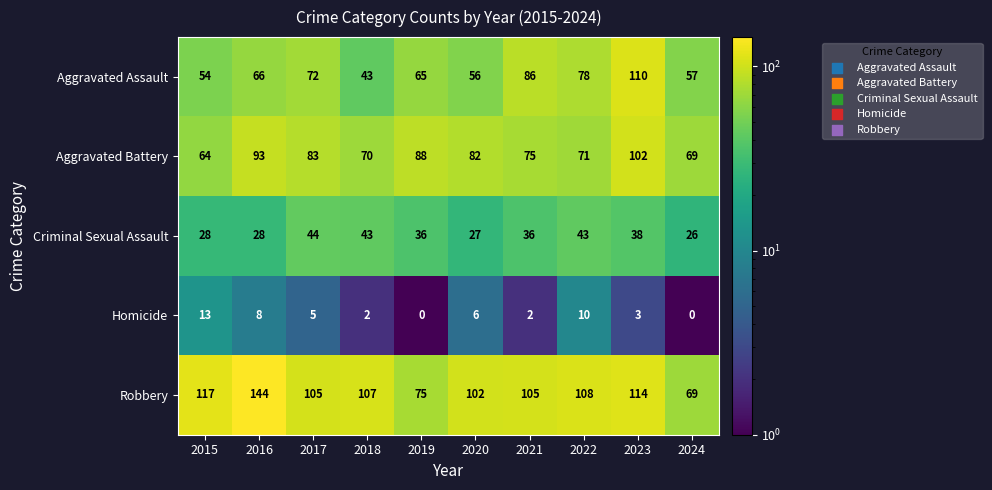

At how many categories does at least one series exceed 20?

10